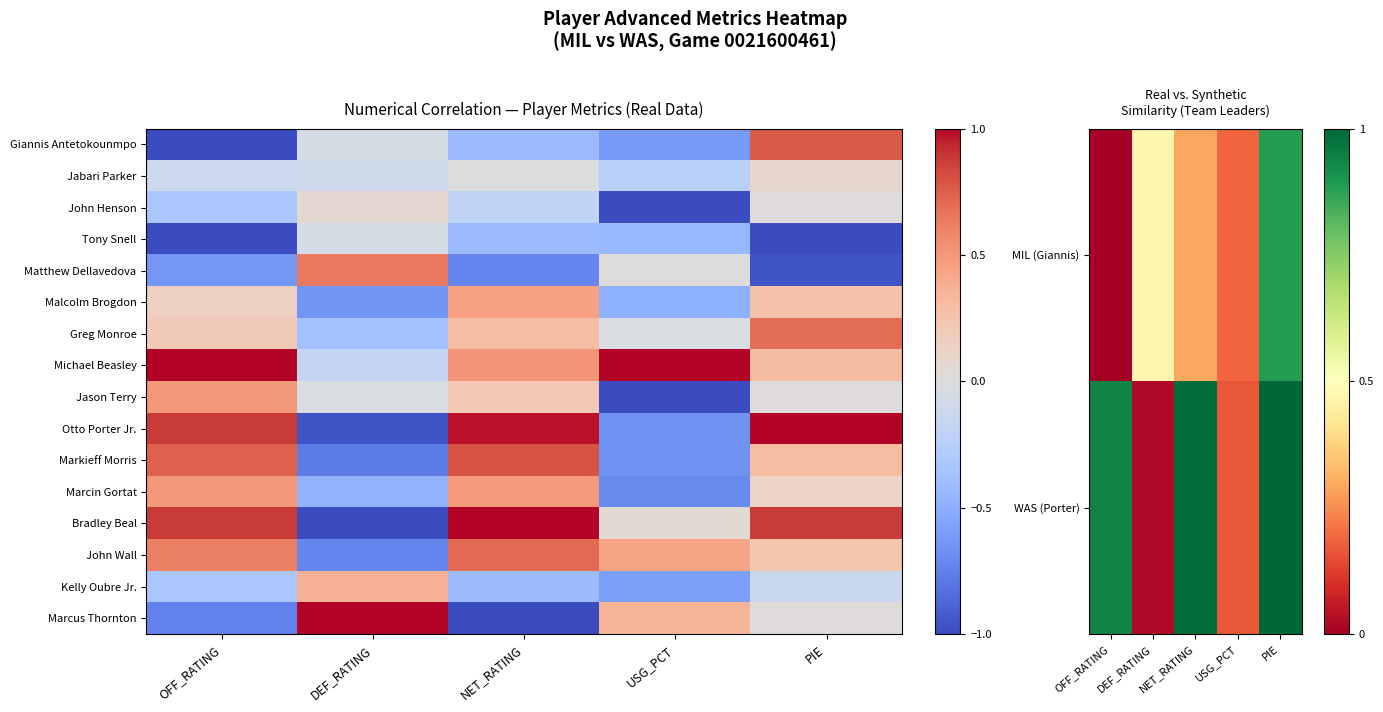

What is the minimum value for Marcin Gortat?

-0.7